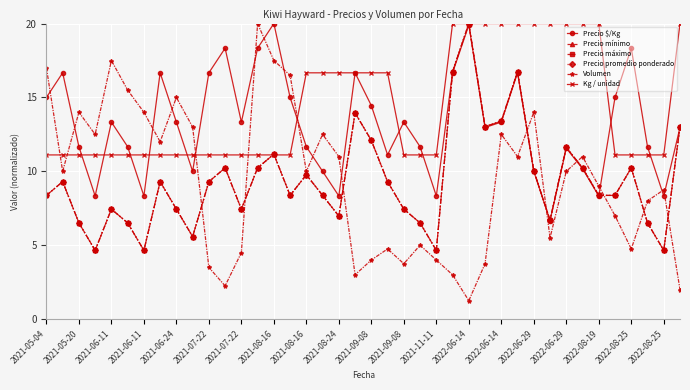

Is this an area chart (filled region under the line)?

No